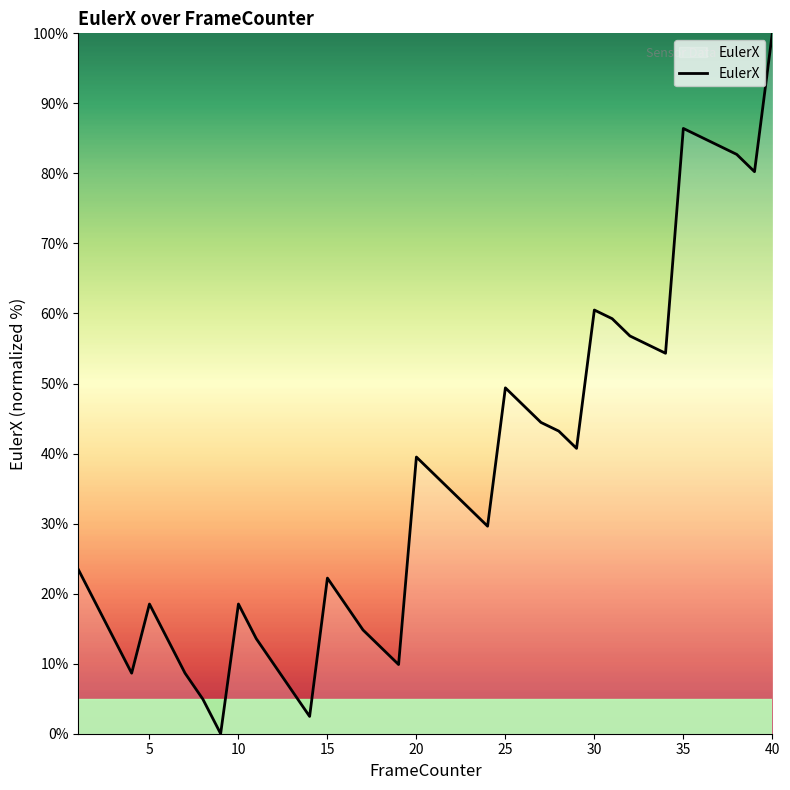

What is the greatest value displayed?

100.0